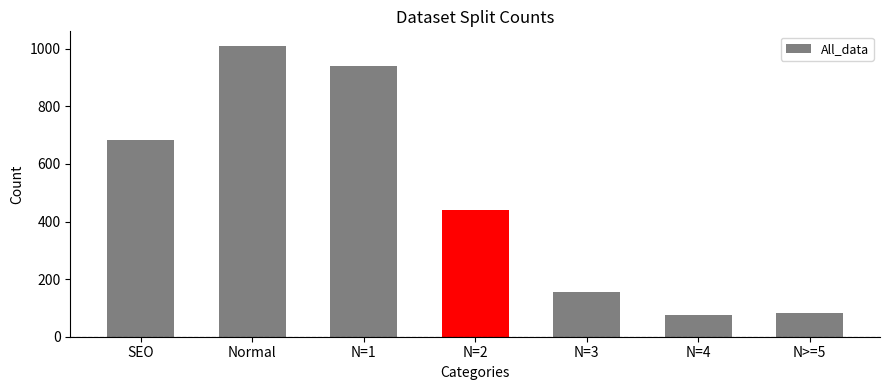

What is the label of the 3rd bar from the right?

N=3